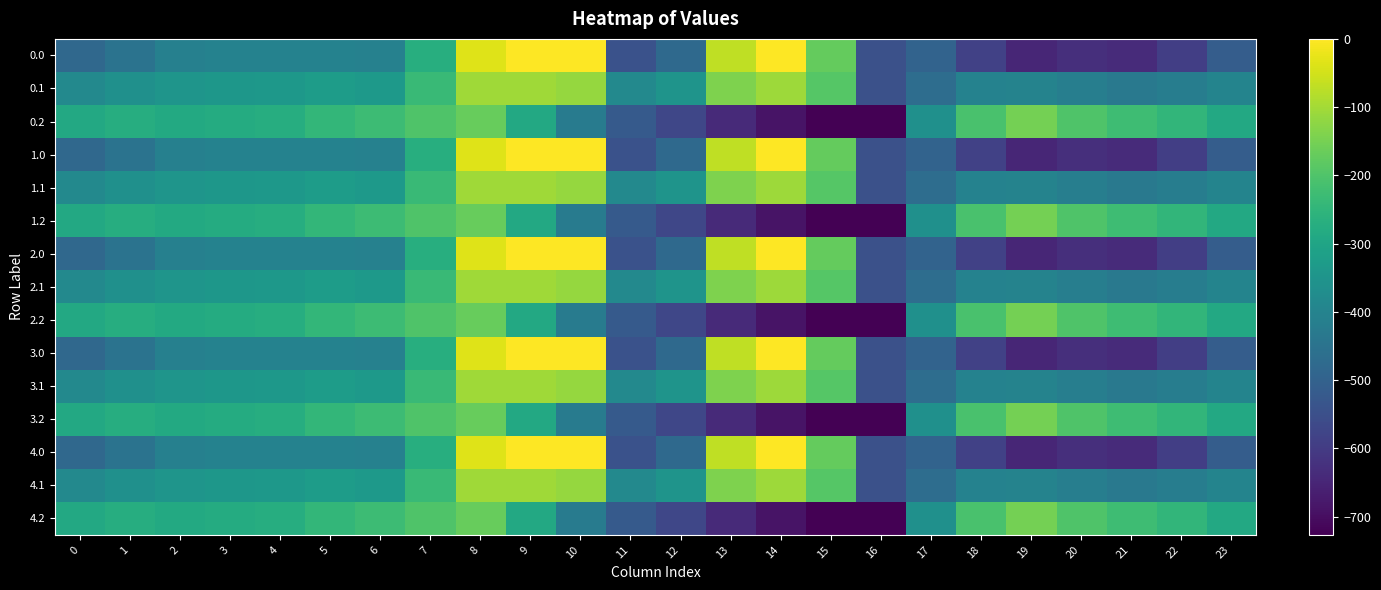

At which category is the sum across all series the highest?

8